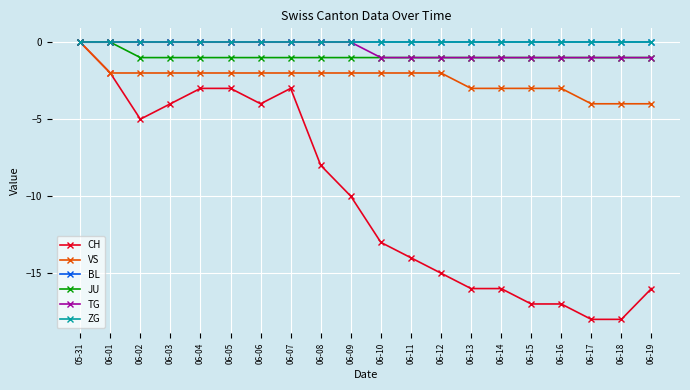

What is the label of the 13th point from the left?

06-12